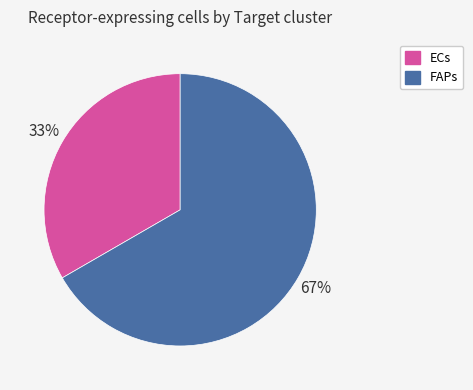

How many segments does this pie chart have?

2